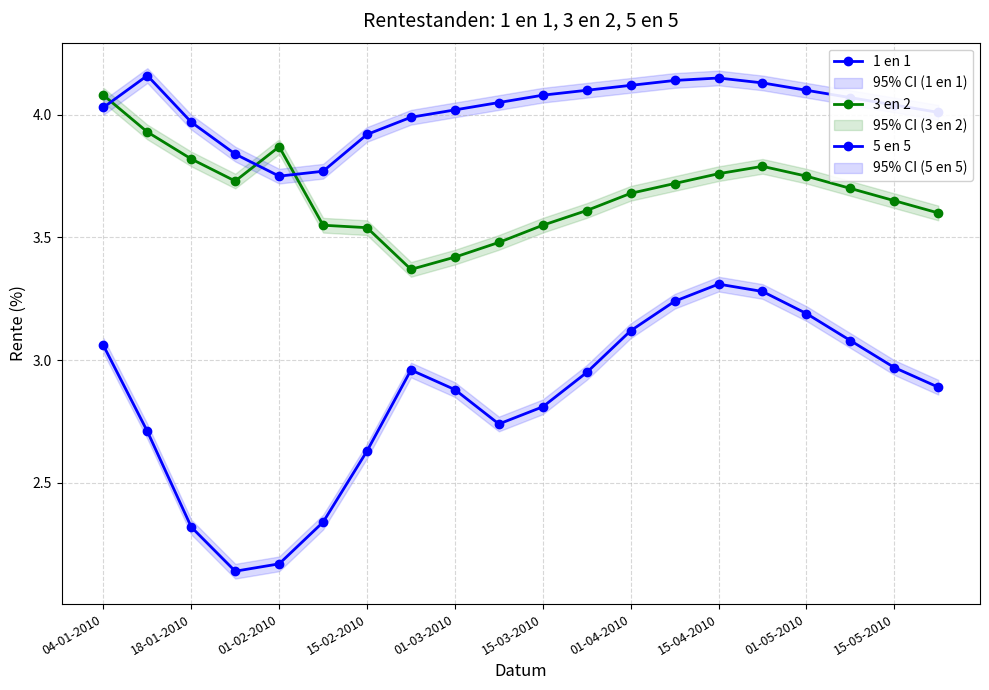

How many data points in 5 en 5 are above 4?

14